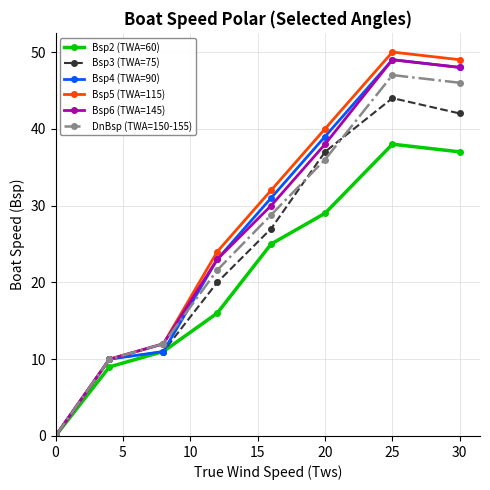

Which series has the widest spread of values?

Bsp5 (TWA=115)